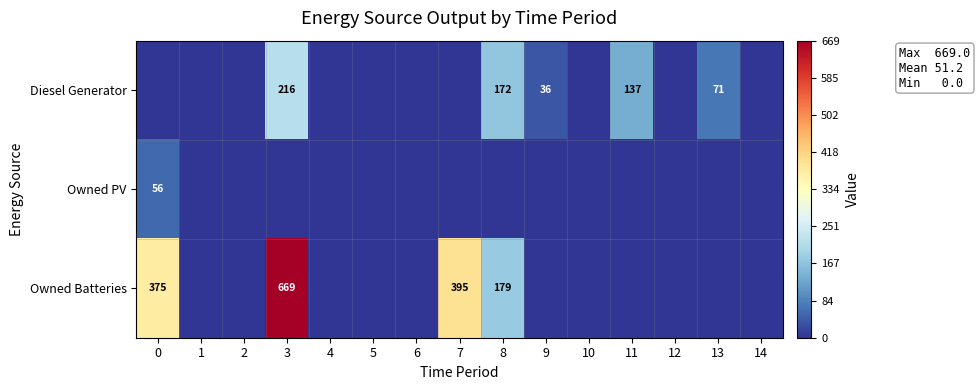

What is the sum of the Owned Batteries values at 7 and 3?

1064